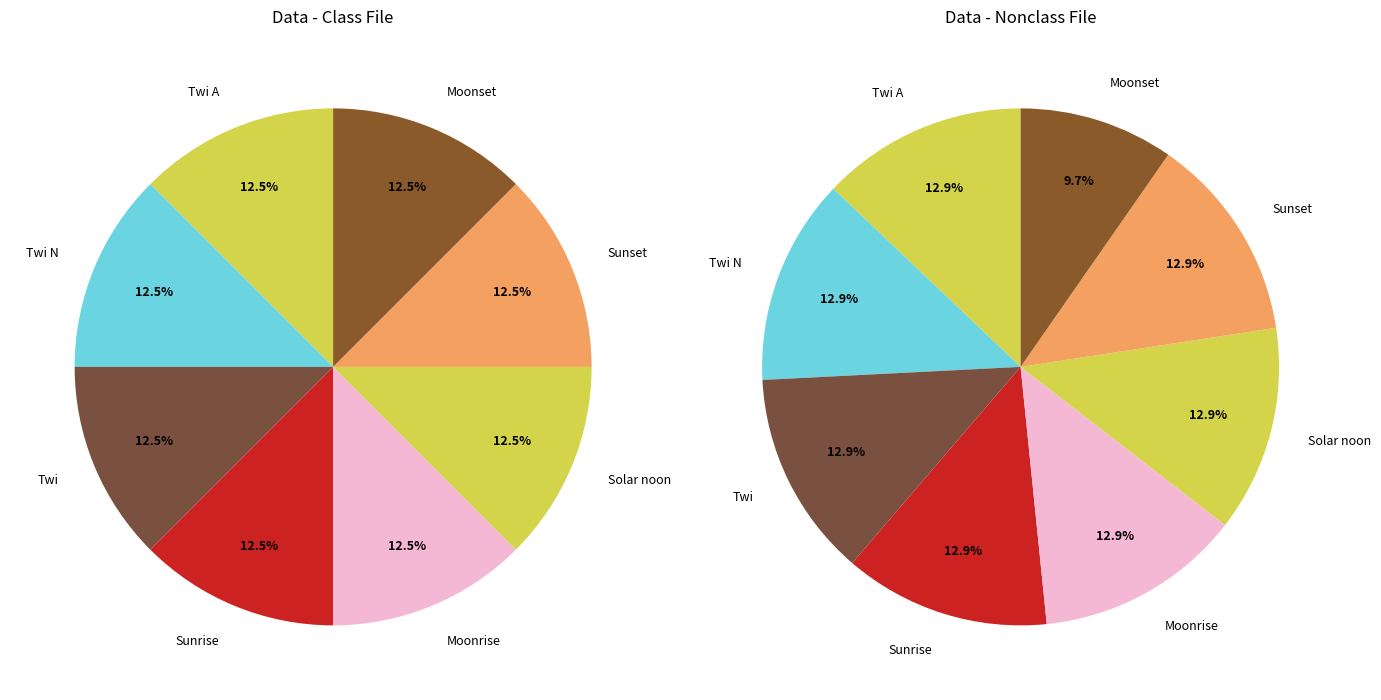

The Sunset slice represents 1% of the pie. True or false?

False